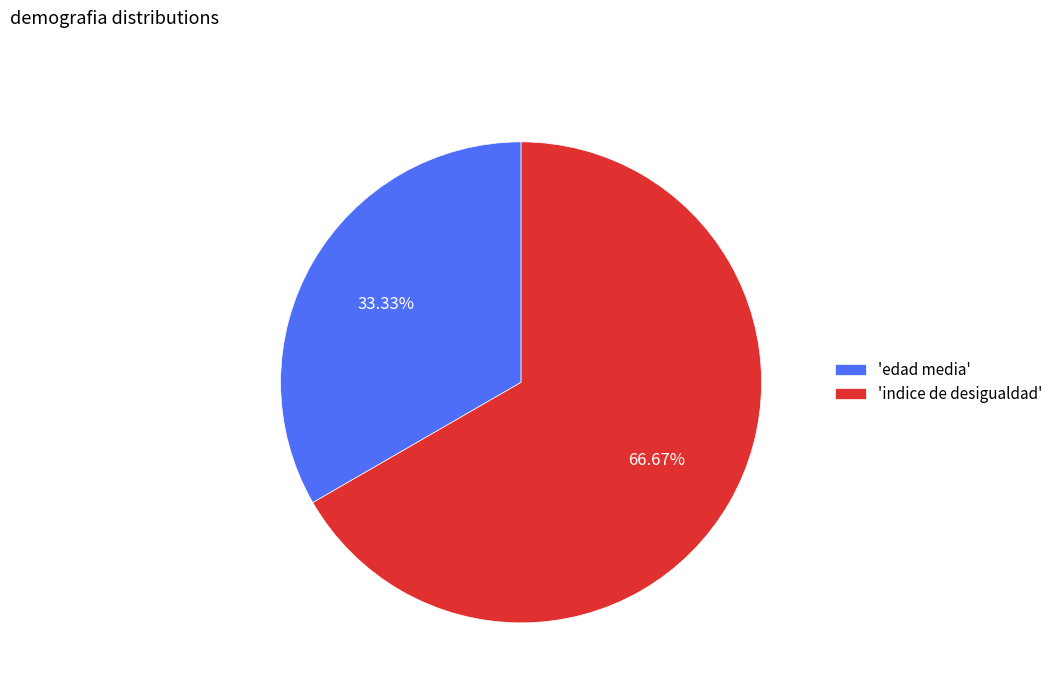

Is the sum of 'edad media' and 'indice de desigualdad' greater than half?

Yes